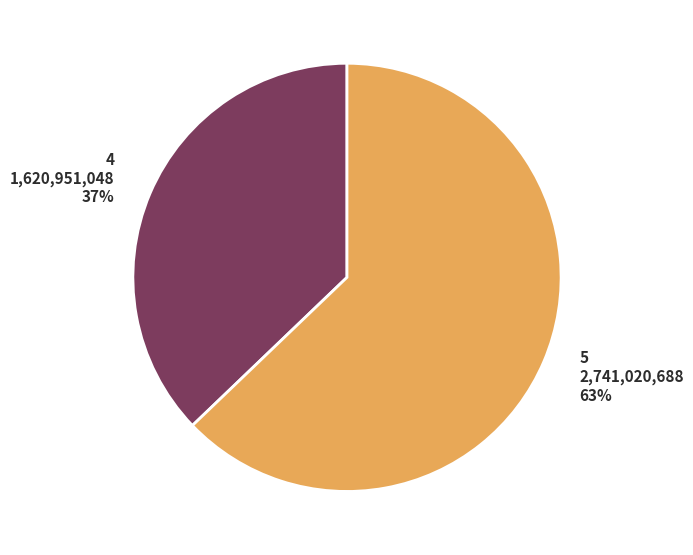

What percentage is the 5 2,741,020,688 63% slice, to the nearest percent?

63%